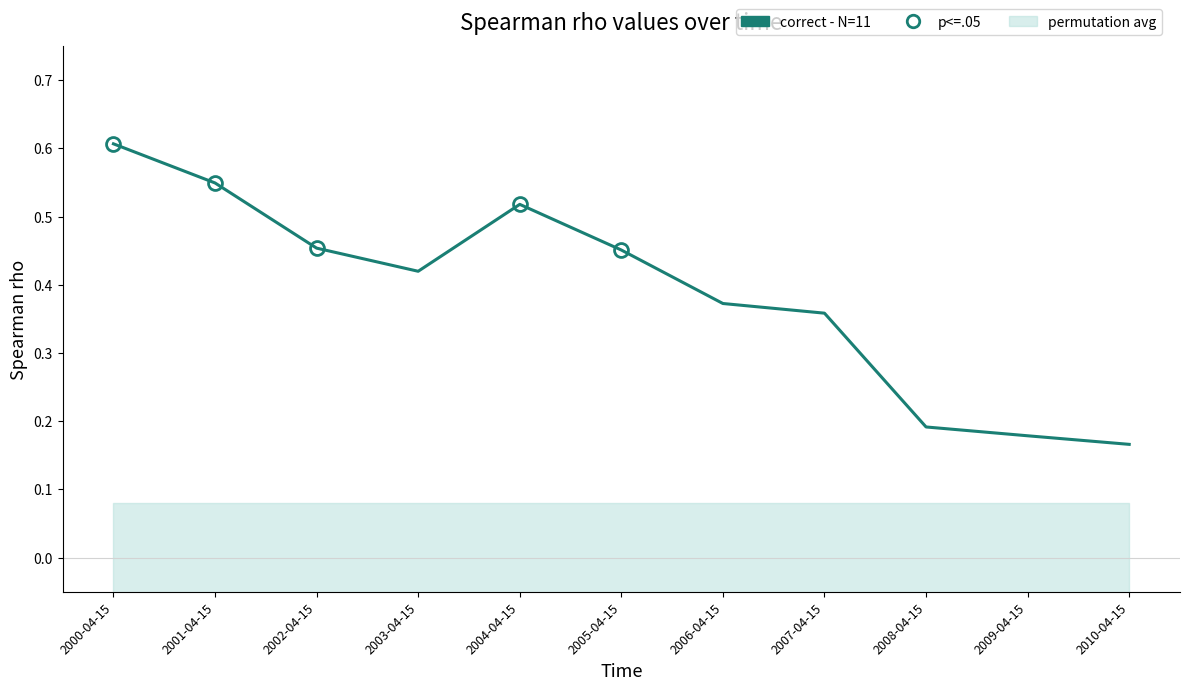

Rank the categories by value from lowest to highest.

2010-04-15, 2009-04-15, 2008-04-15, 2007-04-15, 2006-04-15, 2003-04-15, 2005-04-15, 2002-04-15, 2004-04-15, 2001-04-15, 2000-04-15